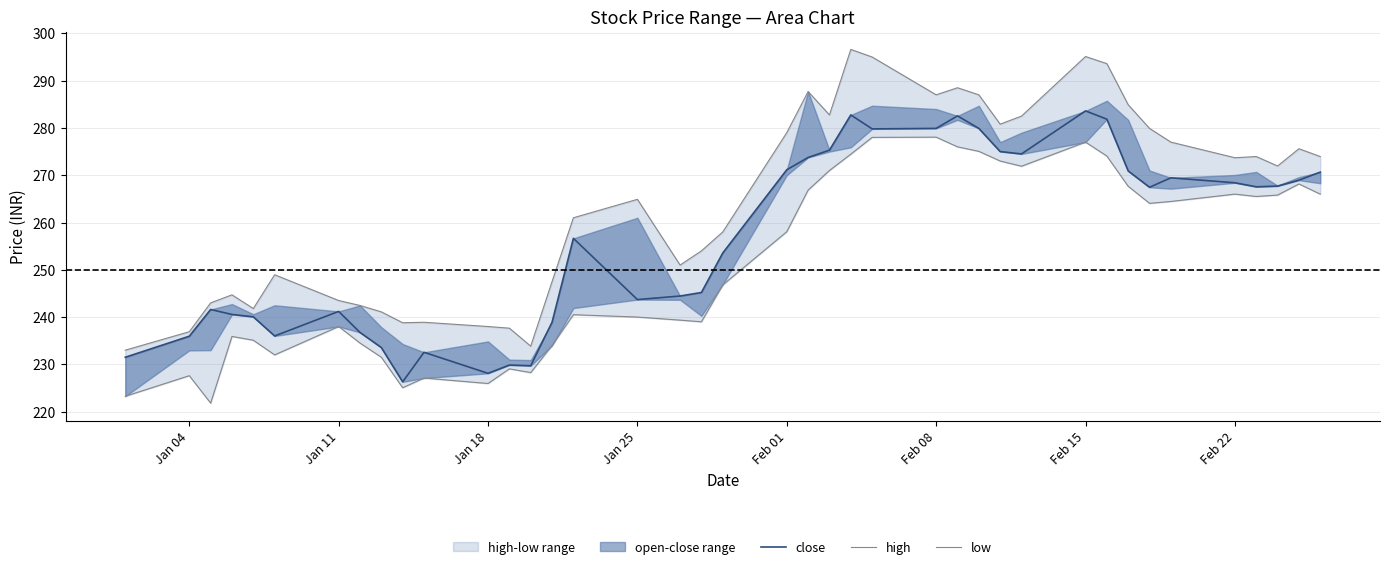

Which series has the largest total across all categories?

high